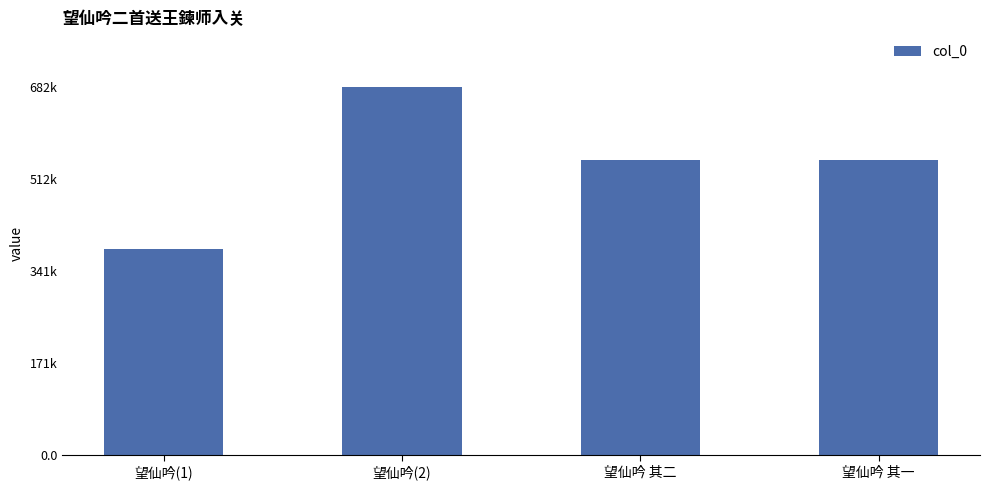

The chart shows a value of 566670 at 望仙吟(1). True or false?

False